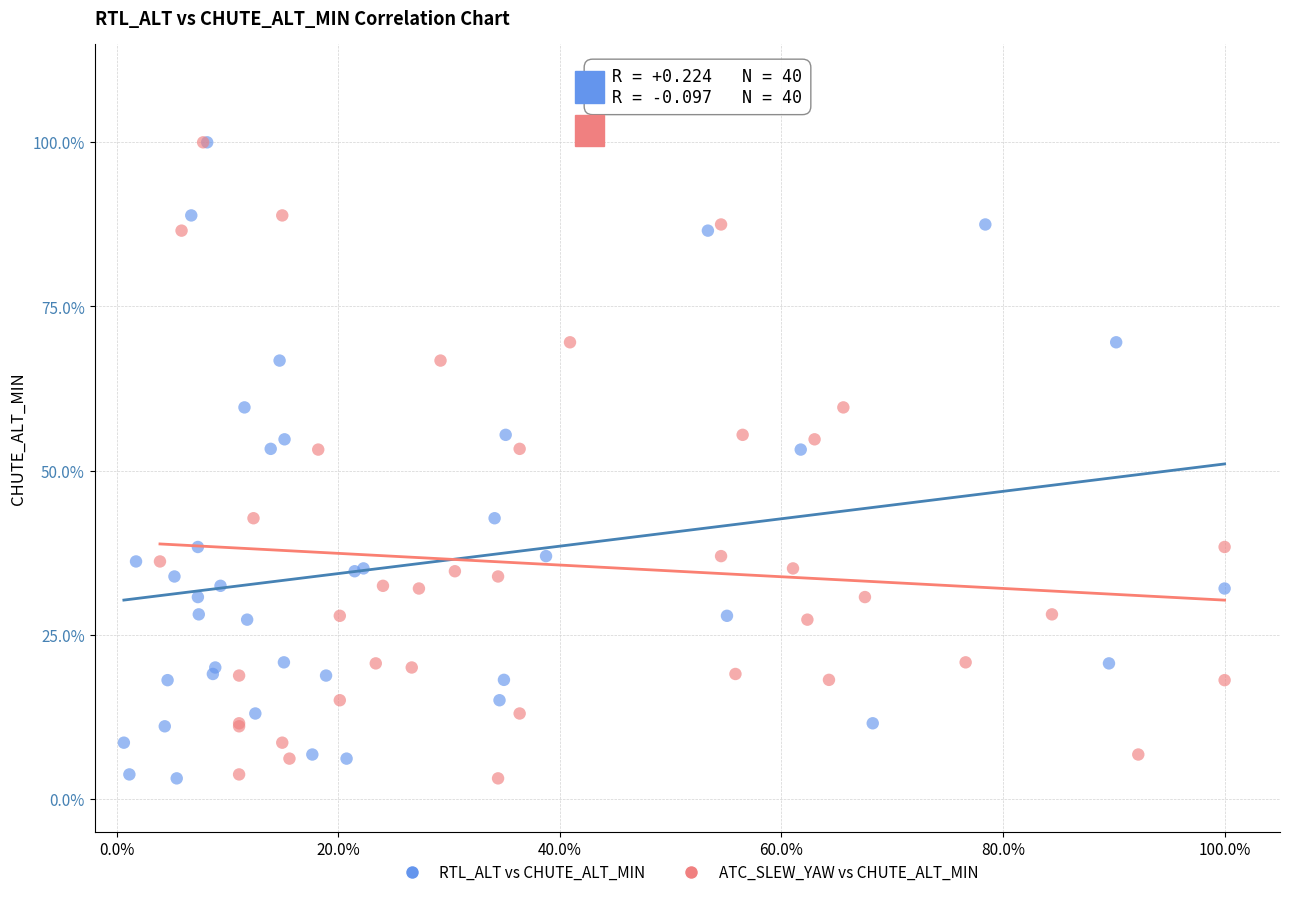

What are all the series names shown in the legend?

RTL_ALT vs CHUTE_ALT_MIN, ATC_SLEW_YAW vs CHUTE_ALT_MIN